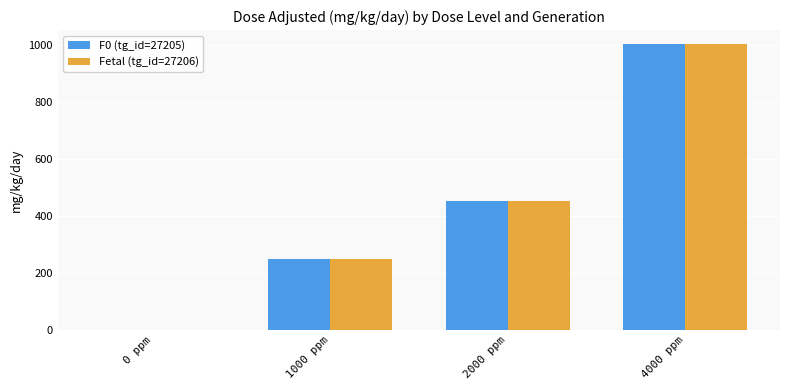

Is it true that F0 (tg_id=27205) equals 0 at 0 ppm?

True